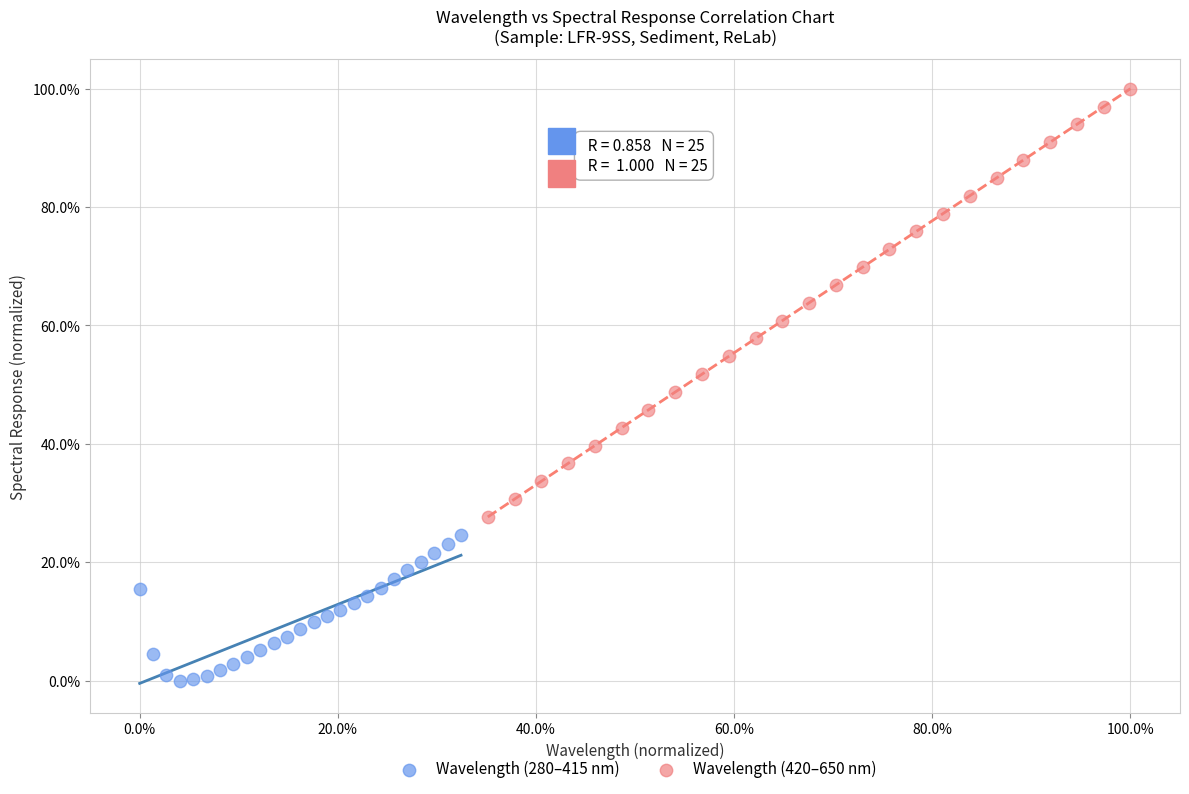

Which series reaches the minimum Y coordinate?

Wavelength (280–415 nm)